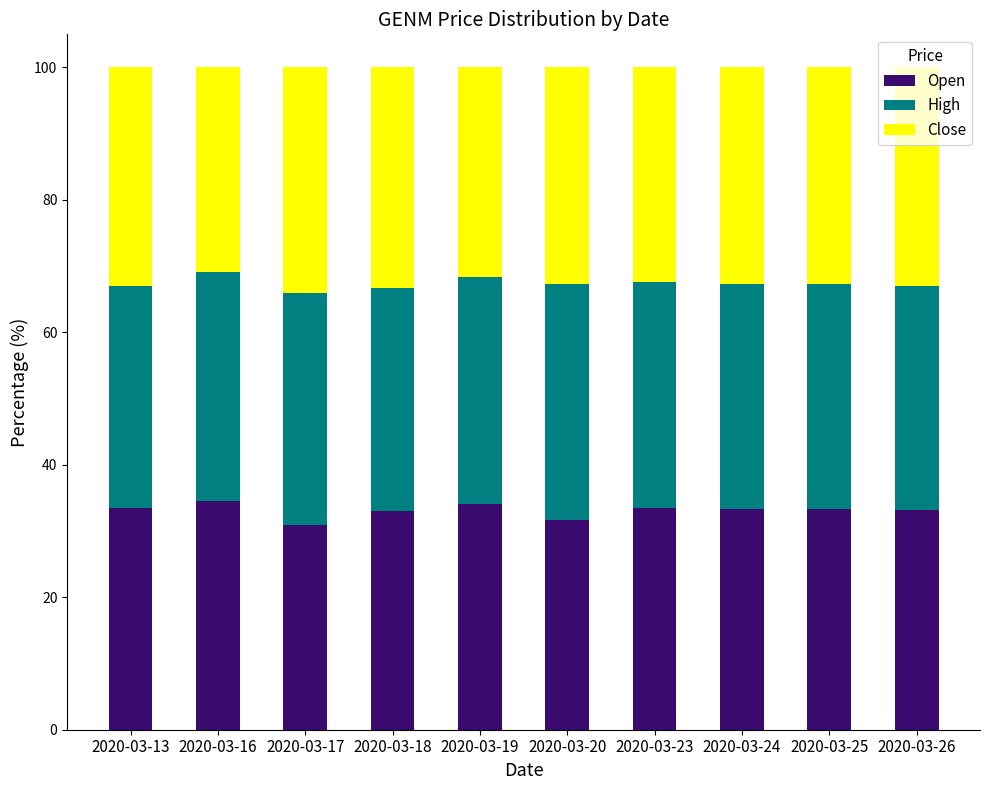

How many series are shown in this chart?

3